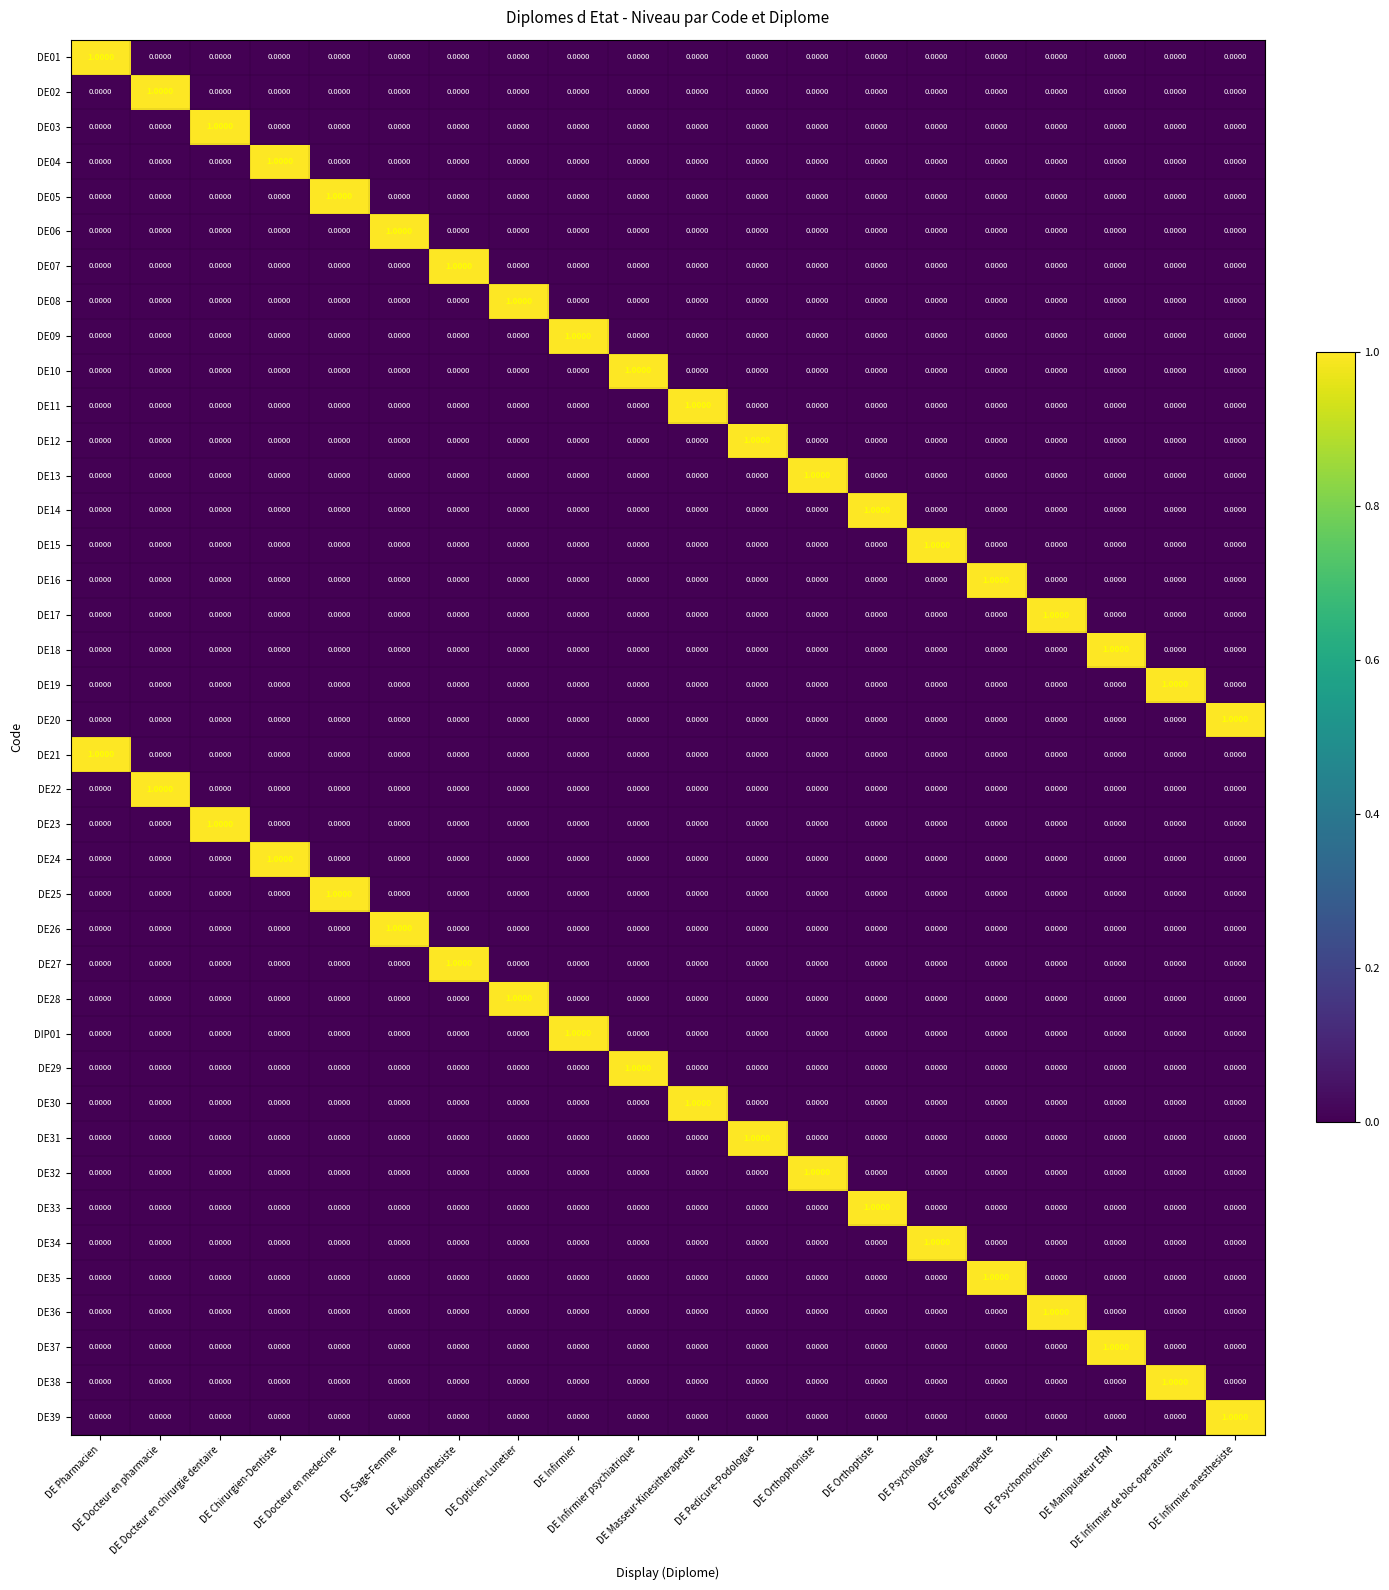

At how many categories does at least one series exceed 0?

20